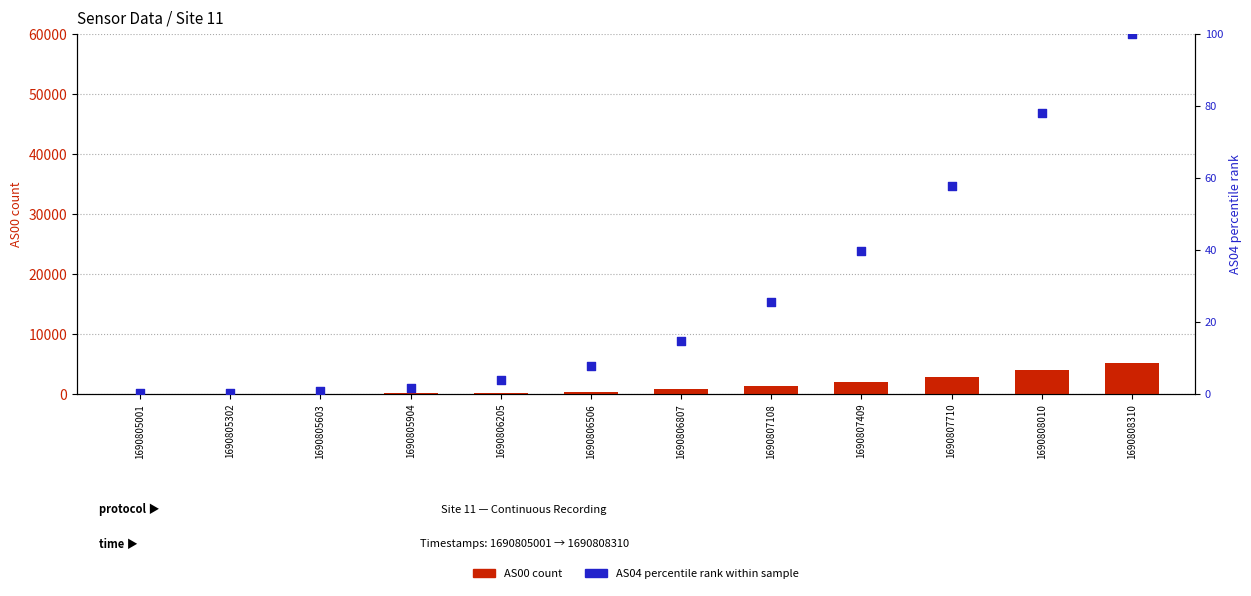

What is the total value across all series at 1690808310?

5212.0